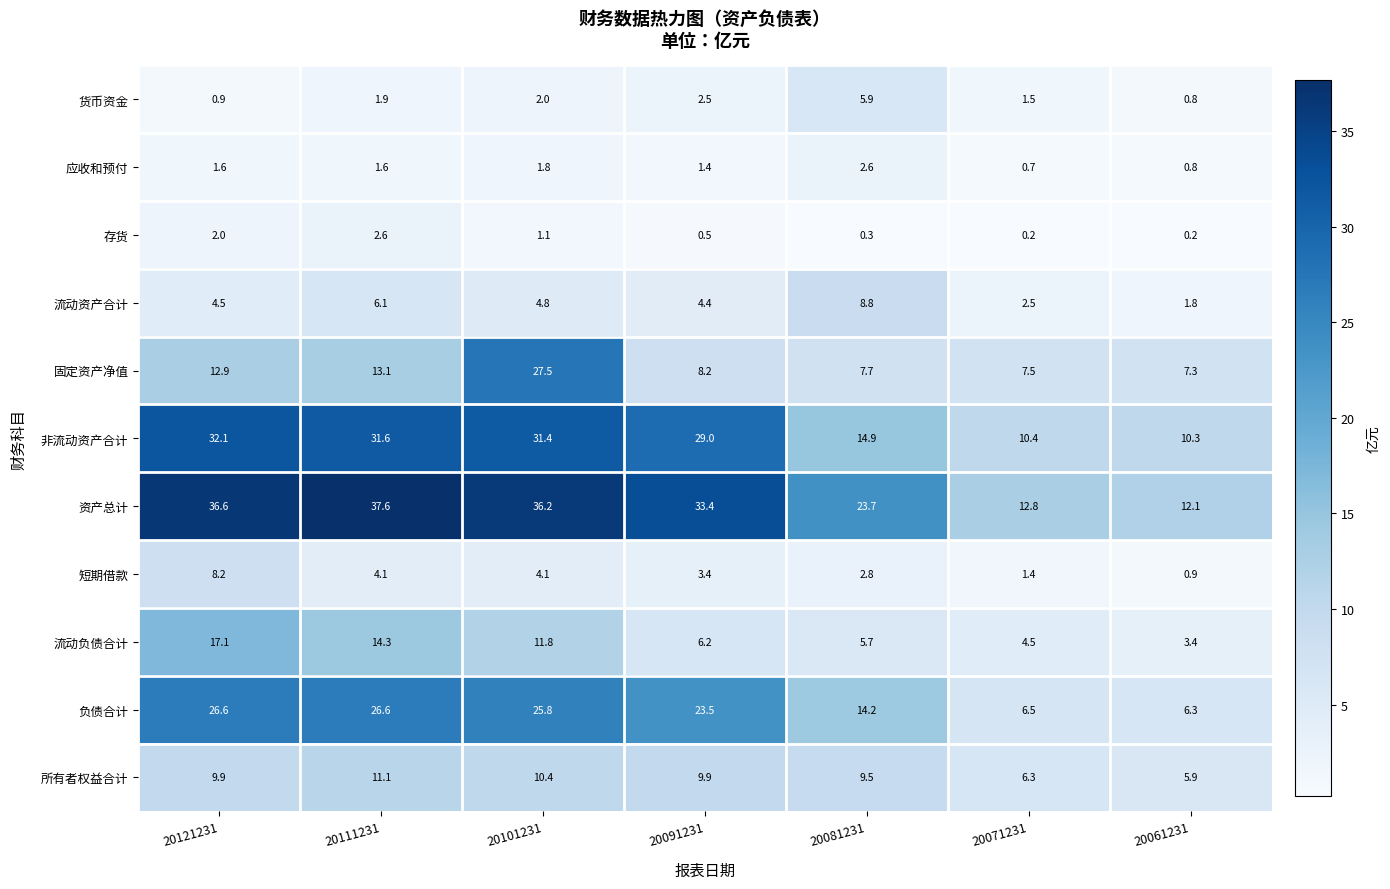

What is the difference between the 存货 values at 20091231 and 20061231?

0.3